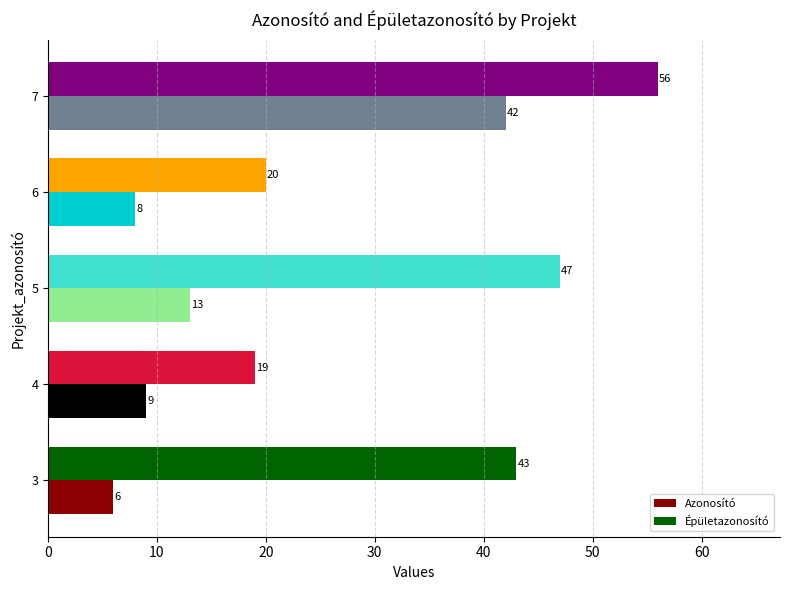

List the series in order of their overall mean, highest first.

Épületazonosító, Azonosító